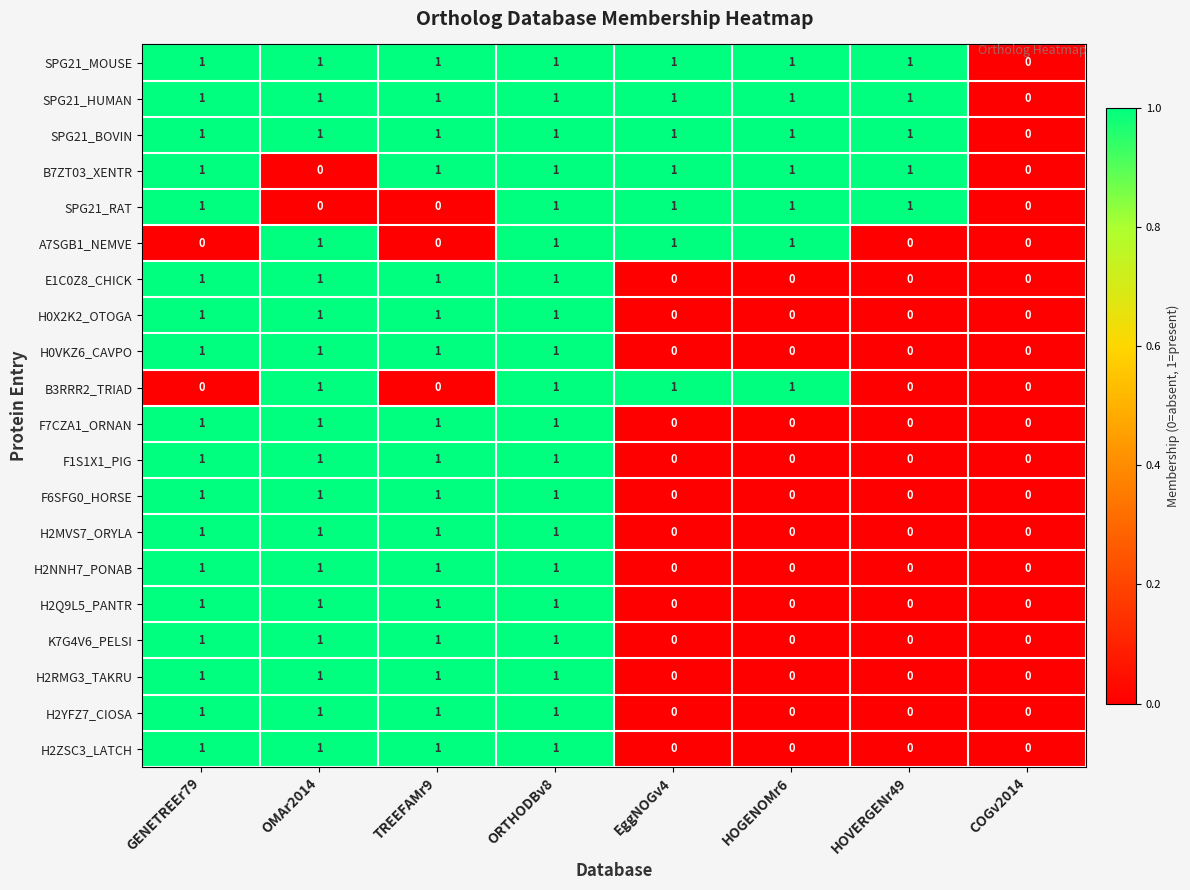

Count the SPG21_RAT values in the range 0 to 1.

8